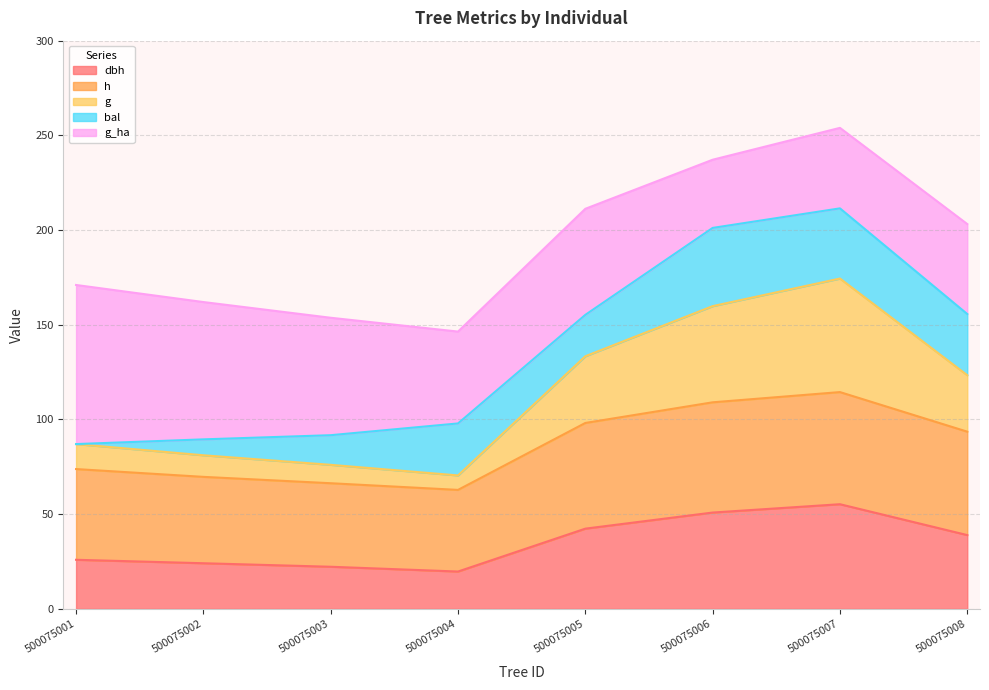

What is the total value across all series at 500075001?

171.0